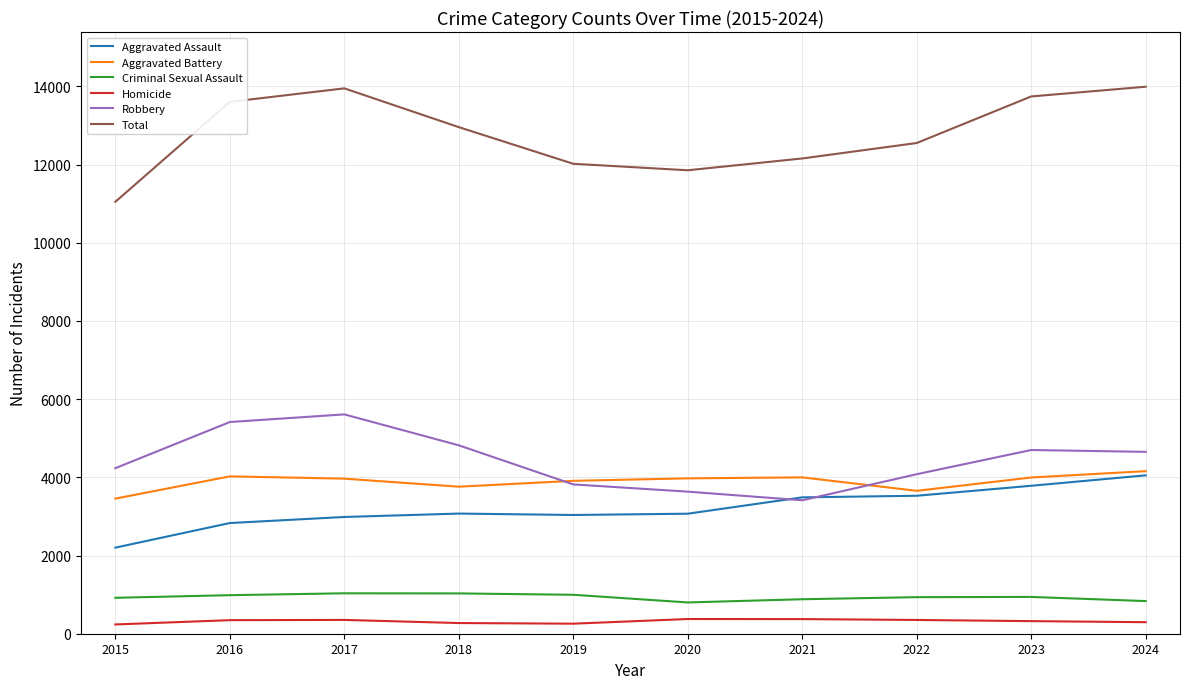

What is the lowest value of the Aggravated Assault series?

2202